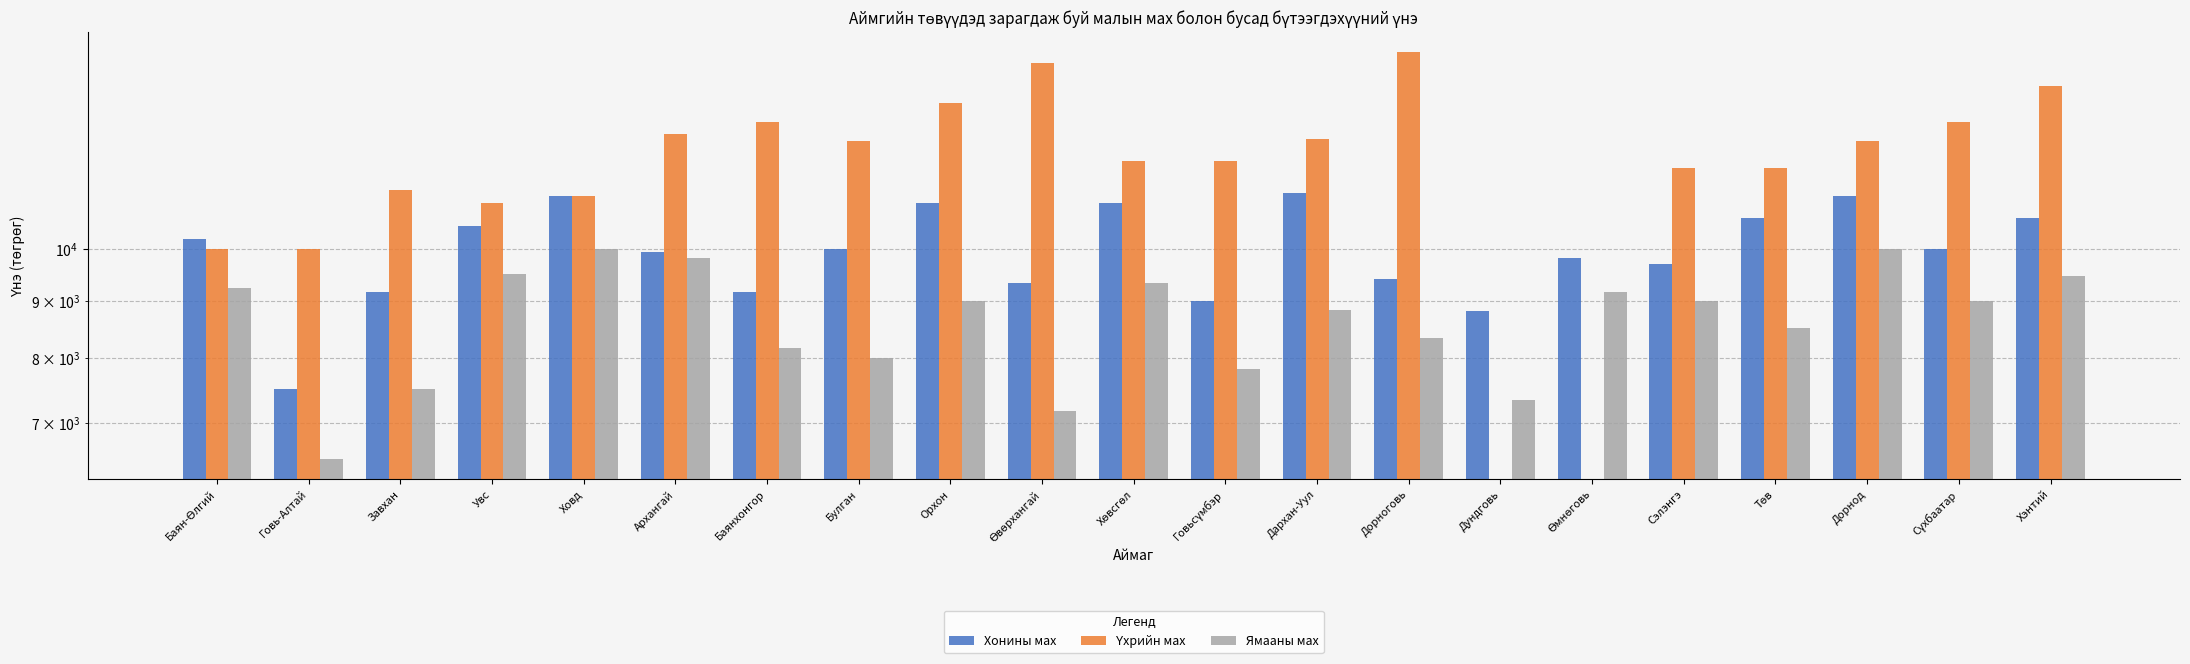

How many distinct data groups are displayed?

3